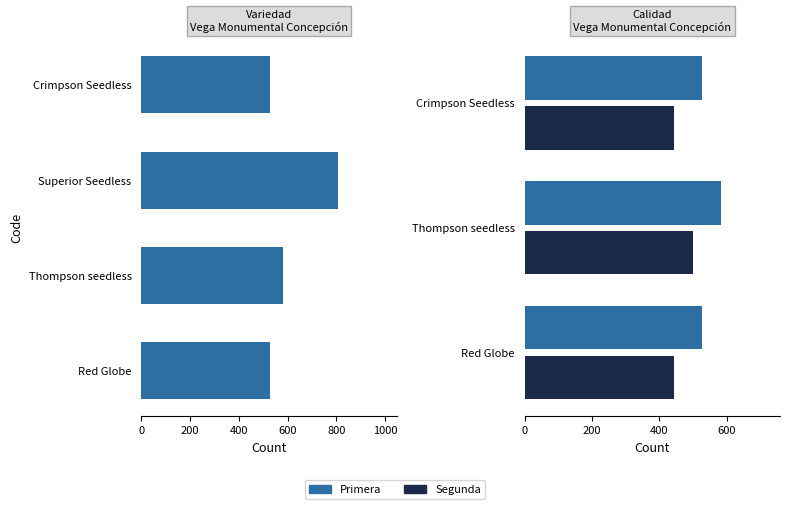

Which series changed the most between Red Globe and Crimpson Seedless?

Primera